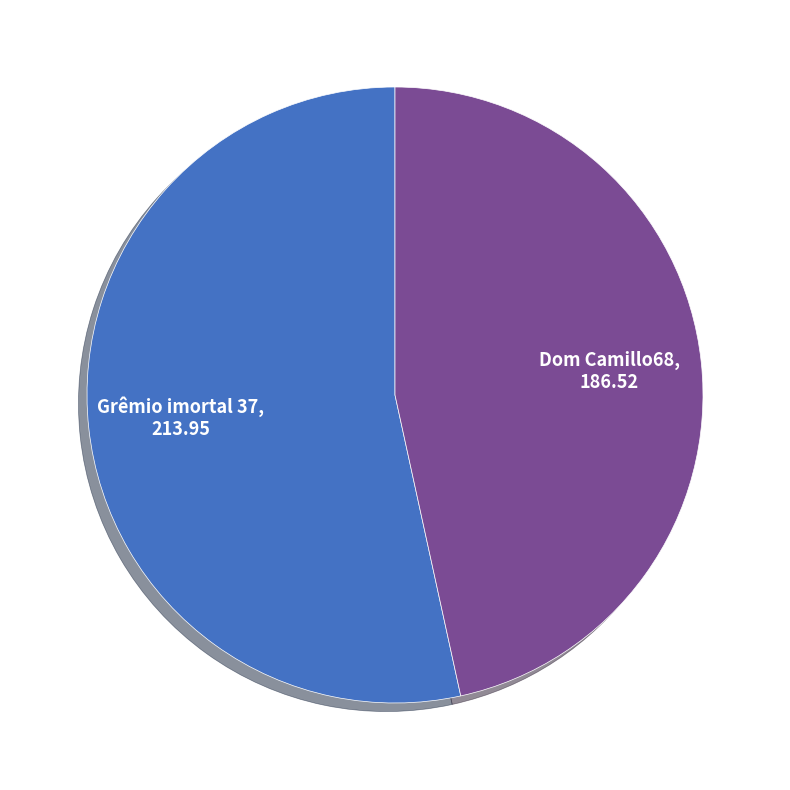

Is there a majority slice in this chart?

Yes